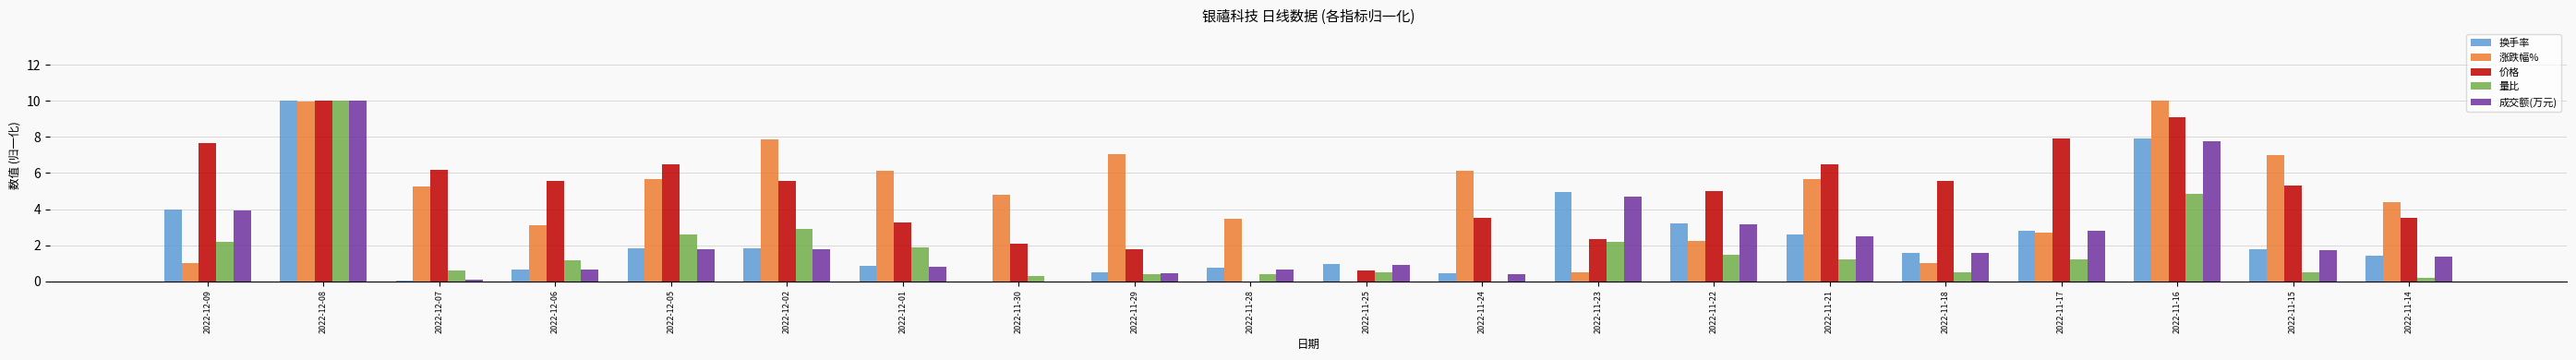

What is the sum of the 涨跌幅% values at 2022-11-16 and 2022-12-08?

20.0